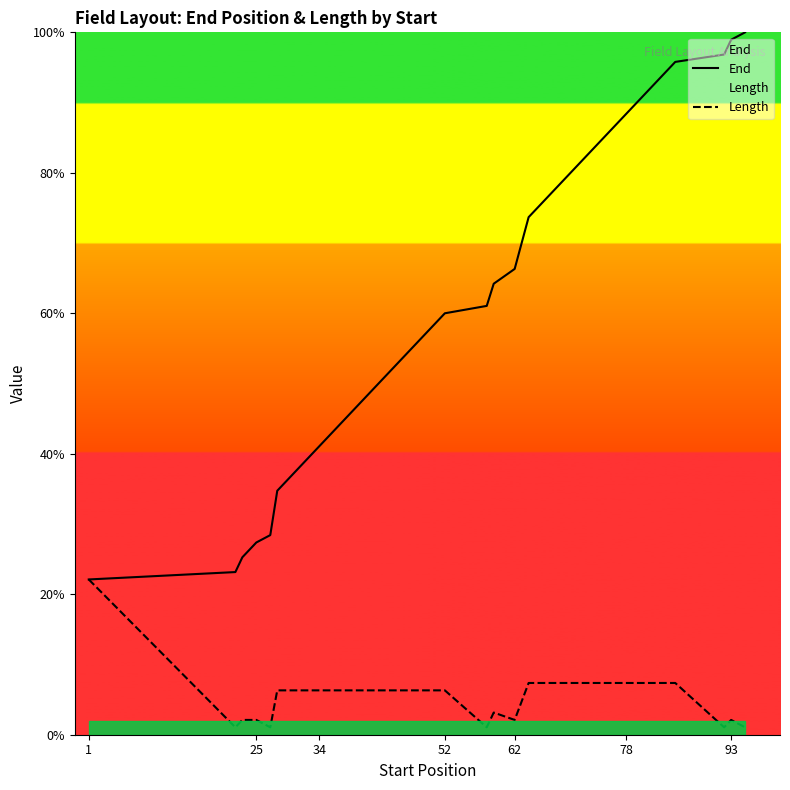

What is the highest value of the Length series?

22.1